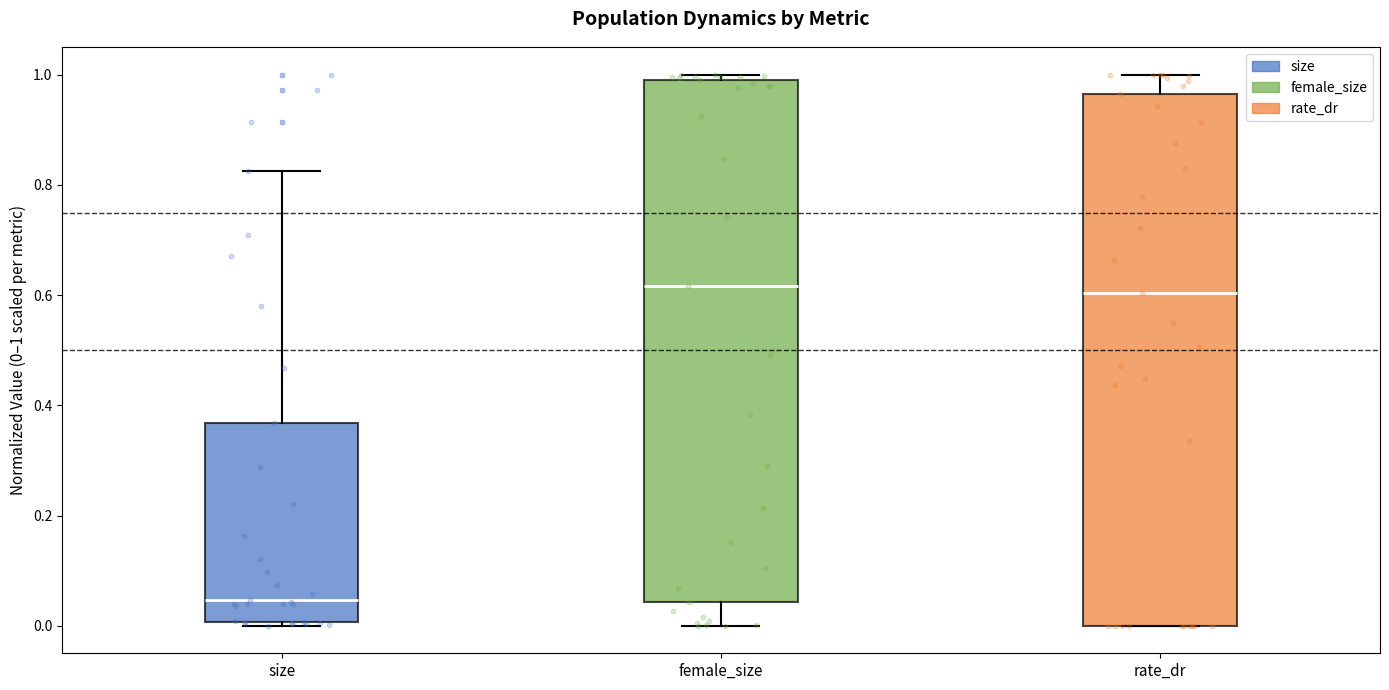

Where is the upper edge of the box for size on the y-axis? The values are not printed on the chart, so give them approximately, as read against the axis.

0.36